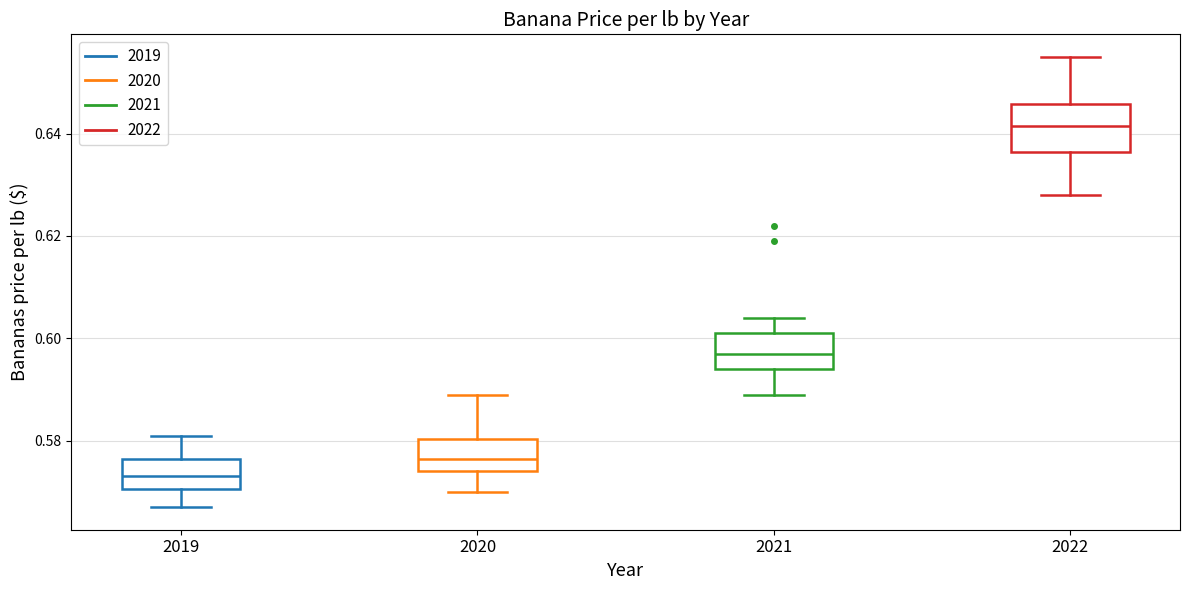

Which box is the tallest, from its lower edge to its upper edge?

2022